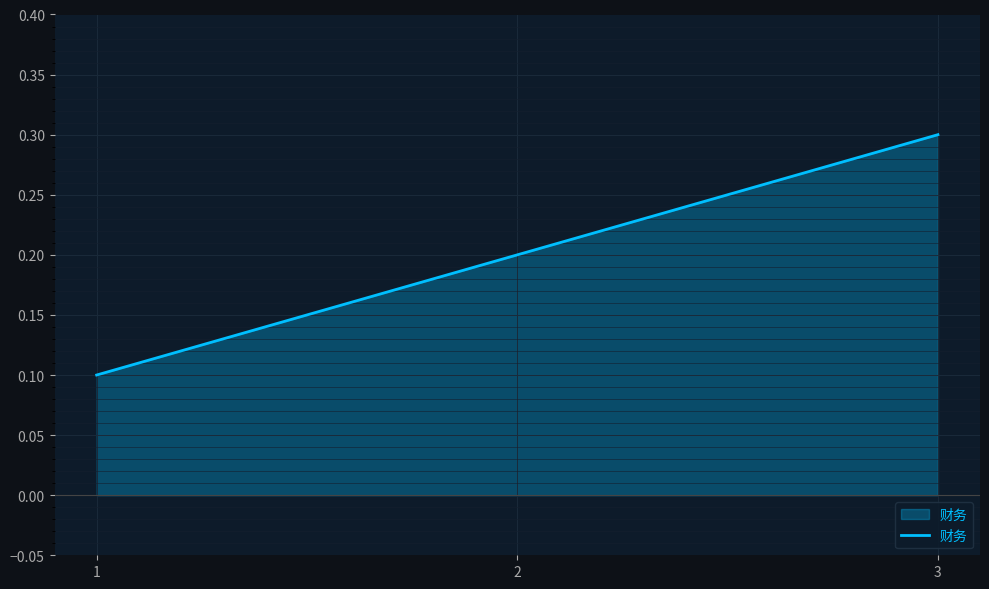

How many categories are shown in the chart?

3